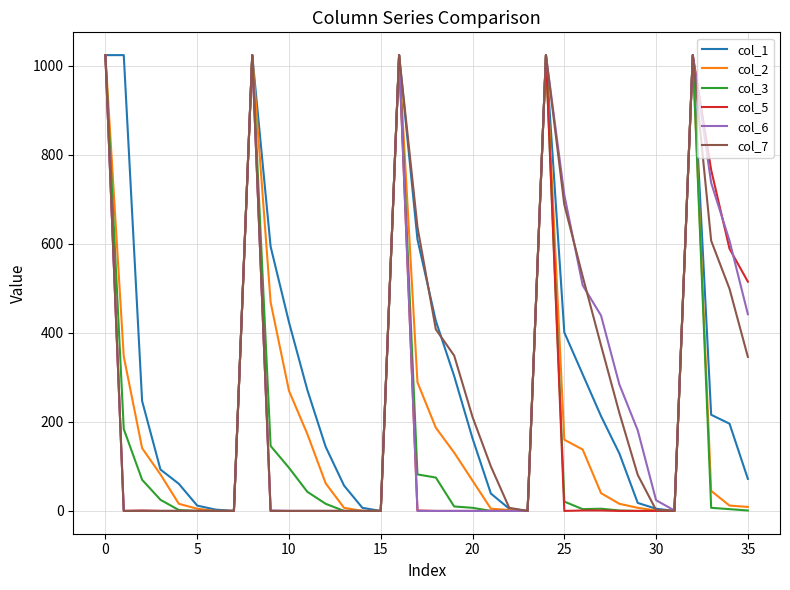

At how many categories does at least one series exceed 117?

23